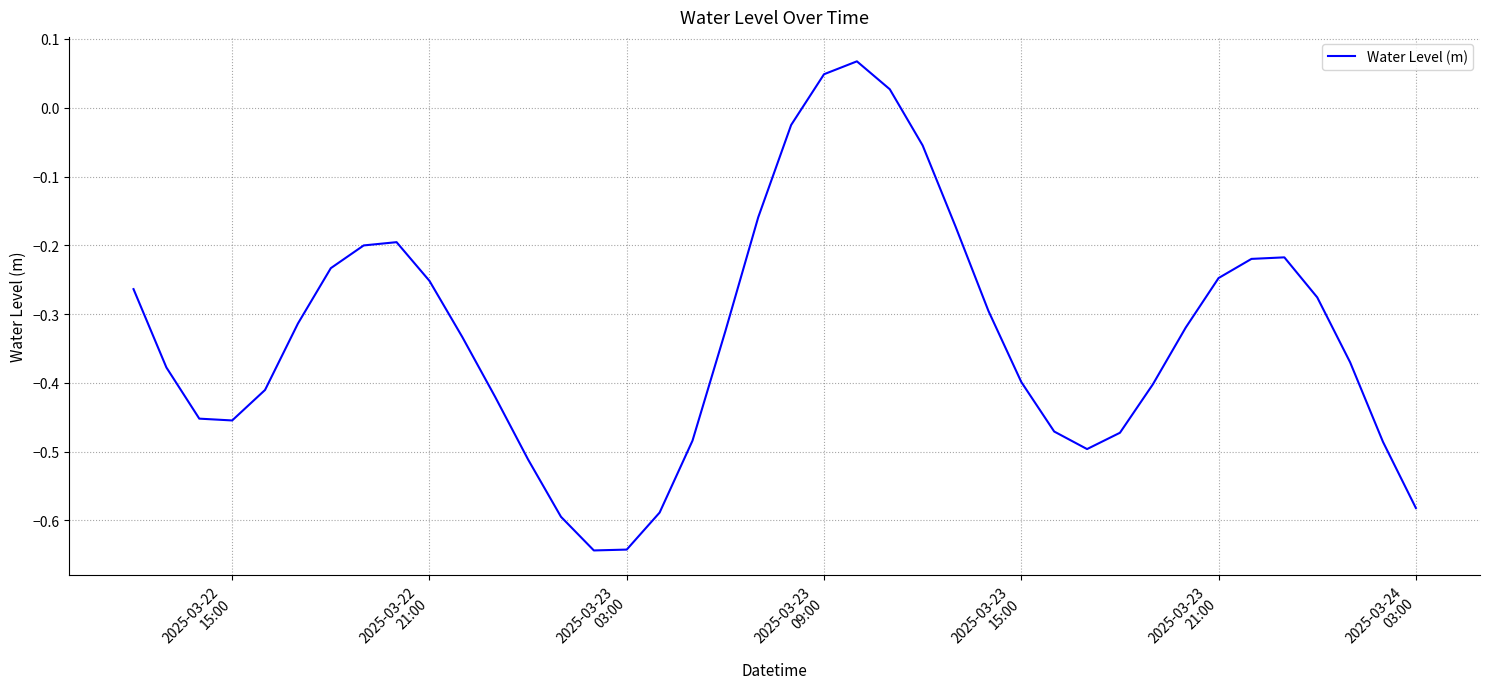

True or false: the data has more than 1 interior local peaks.

True